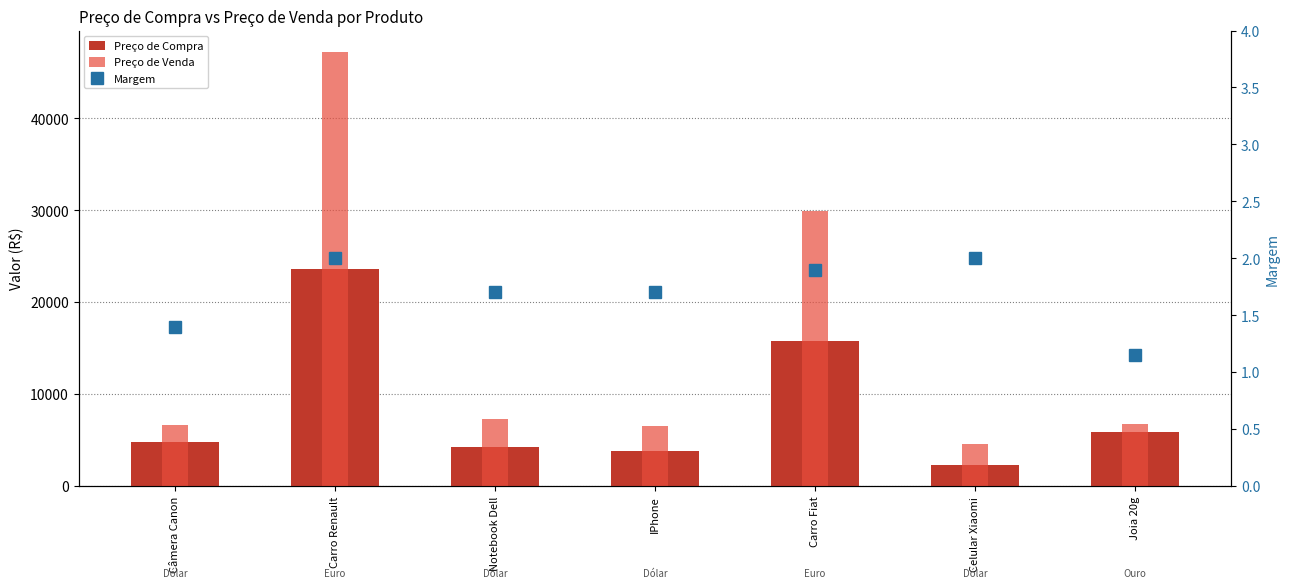

Reading left to right, list all the values displayed in this chart.

Preço de Compra: 4769.4	23591.5	4292.4	3810.8	15727.7	2291.6	5895.8
Preço de Venda: 6677.1	47183.1	7297.1	6478.3	29882.6	4583.2	6780.2
Margem: 1.4	2.0	1.7	1.7	1.9	2.0	1.1